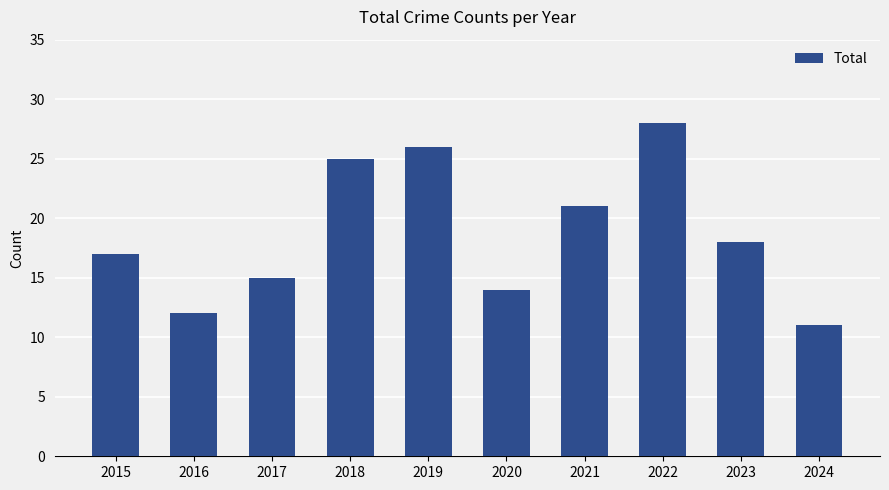

What is the value of the 7th bar from the left?

21